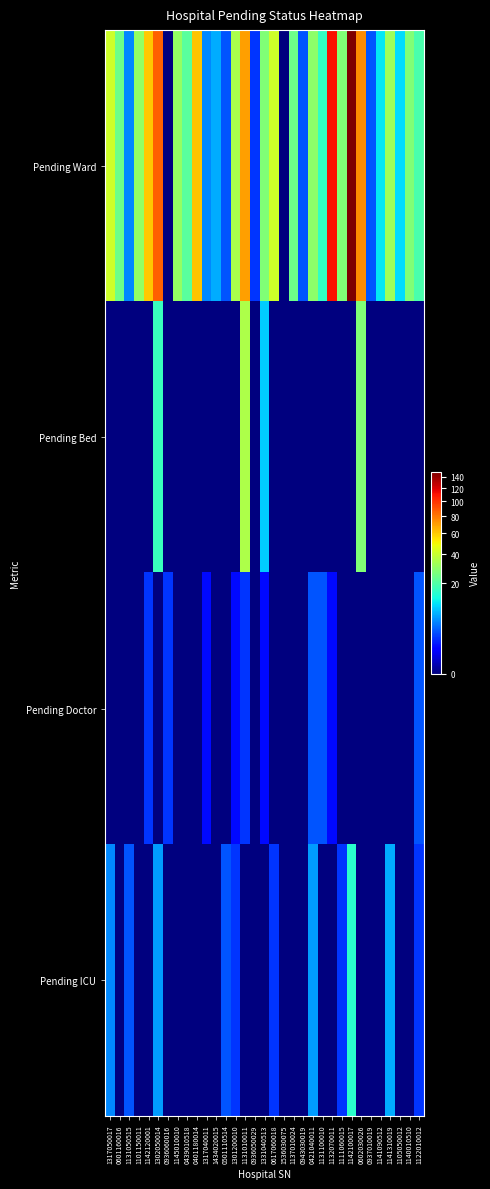

Reading left to right, what are all the values shown in this chart?

Pending Ward: 1317050017=41	0601160016=24	1131050515=5	1101150011=30	1142120001=60	1302050014=87	0936060016=0	1145010010=30	0439010518=21	0401180014=61	1317040011=5	1434020015=7	0501110514=3	1301200010=34	1131010011=70	0936050029=2	1331040513=27	0617060018=41	1536030075=0	1137010024=24	0943030019=3	0421040011=29	1131100010=16	1132070011=112	1111060015=27	1142100017=148	0602030026=74	0937010019=3	1141090512=11	1141310019=32	1105050012=10	1140010510=27	1122010012=19
Pending Bed: 1317050017=0	0601160016=0	1131050515=0	1101150011=0	1142120001=0	1302050014=17	0936060016=0	1145010010=0	0439010518=0	0401180014=0	1317040011=0	1434020015=0	0501110514=0	1301200010=0	1131010011=35	0936050029=0	1331040513=9	0617060018=0	1536030075=0	1137010024=0	0943030019=0	0421040011=0	1131100010=0	1132070011=0	1111060015=0	1142100017=0	0602030026=27	0937010019=0	1141090512=0	1141310019=0	1105050012=0	1140010510=0	1122010012=0
Pending Doctor: 1317050017=0	0601160016=0	1131050515=0	1101150011=0	1142120001=2	1302050014=0	0936060016=2	1145010010=0	0439010518=0	0401180014=0	1317040011=1	1434020015=0	0501110514=0	1301200010=1	1131010011=2	0936050029=0	1331040513=1	0617060018=0	1536030075=0	1137010024=0	0943030019=0	0421040011=3	1131100010=3	1132070011=1	1111060015=0	1142100017=0	0602030026=0	0937010019=0	1141090512=0	1141310019=0	1105050012=0	1140010510=0	1122010012=3
Pending ICU: 1317050017=5	0601160016=0	1131050515=3	1101150011=0	1142120001=0	1302050014=6	0936060016=0	1145010010=0	0439010518=0	0401180014=0	1317040011=0	1434020015=0	0501110514=3	1301200010=2	1131010011=0	0936050029=0	1331040513=0	0617060018=2	1536030075=0	1137010024=0	0943030019=0	0421040011=6	1131100010=0	1132070011=0	1111060015=2	1142100017=15	0602030026=0	0937010019=0	1141090512=0	1141310019=7	1105050012=0	1140010510=0	1122010012=2